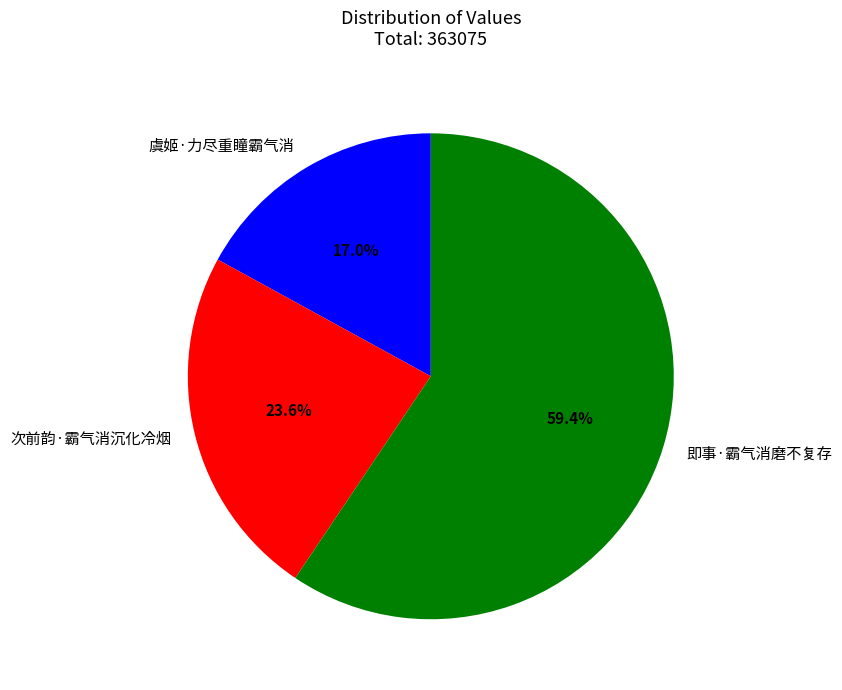

Rank the categories by value from lowest to highest.

虞姬·力尽重瞳霸气消, 次前韵·霸气消沉化冷烟, 即事·霸气消磨不复存